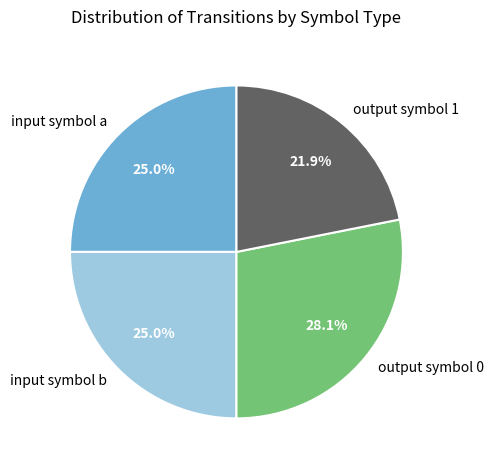

Which has a higher value, input symbol a or output symbol 1?

input symbol a